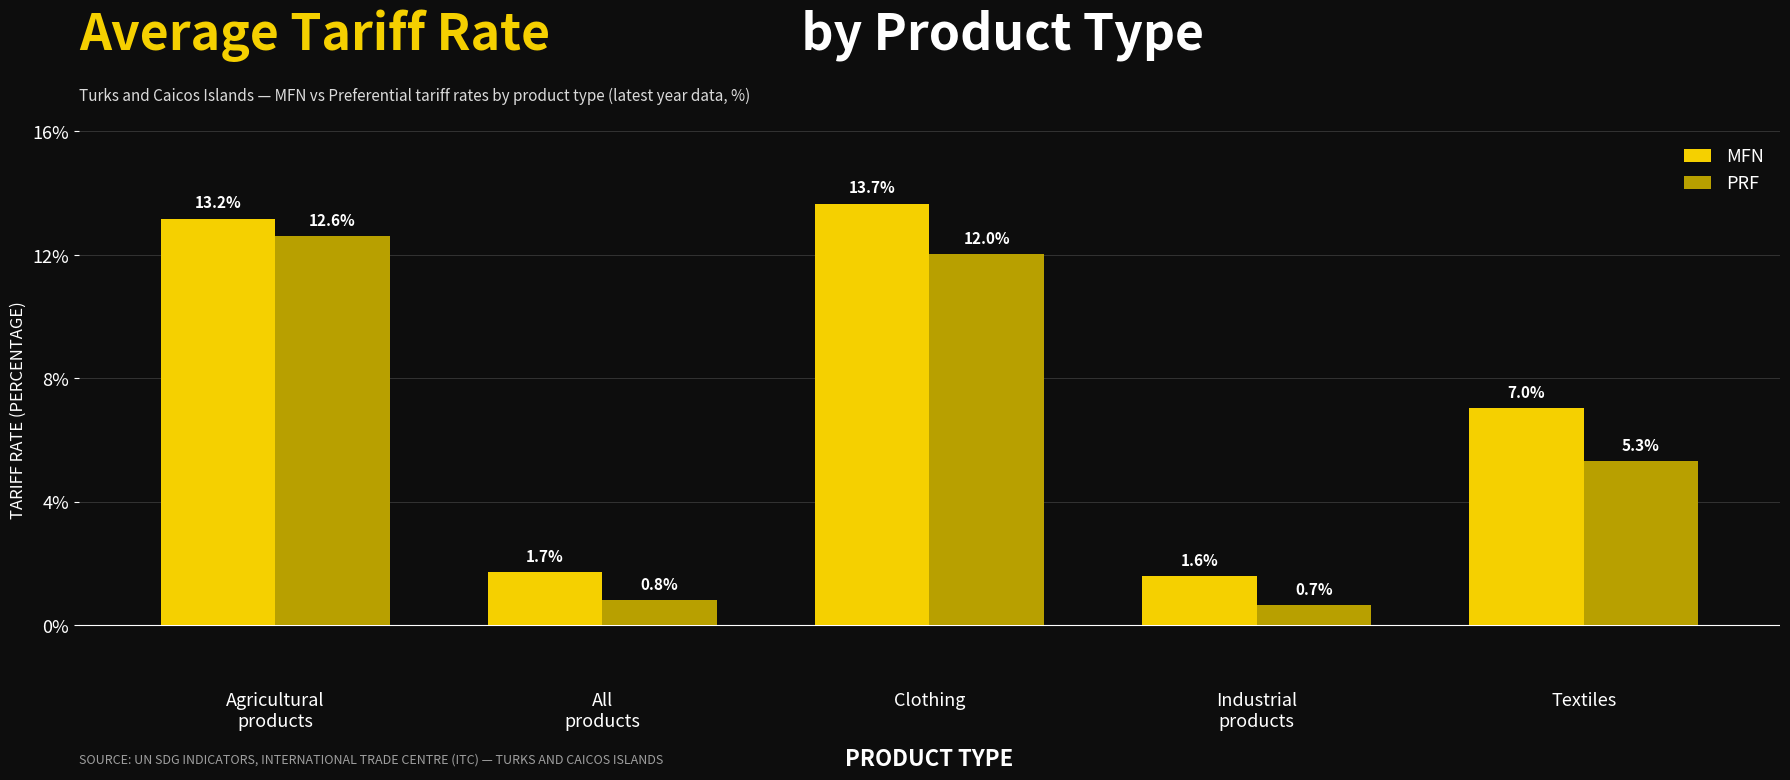

Reading left to right, what are all the values shown in this chart?

MFN: Agricultural
products=13.2	All
products=1.7	Clothing=13.7	Industrial
products=1.6	Textiles=7.0
PRF: Agricultural
products=12.6	All
products=0.8	Clothing=12.0	Industrial
products=0.7	Textiles=5.3